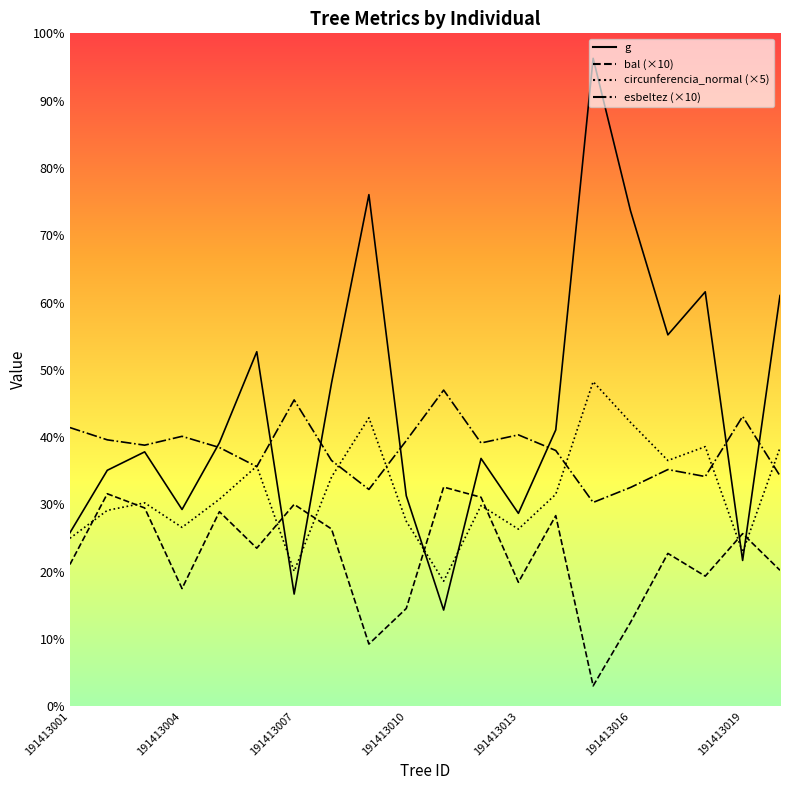

How many lines are shown in the chart?

4